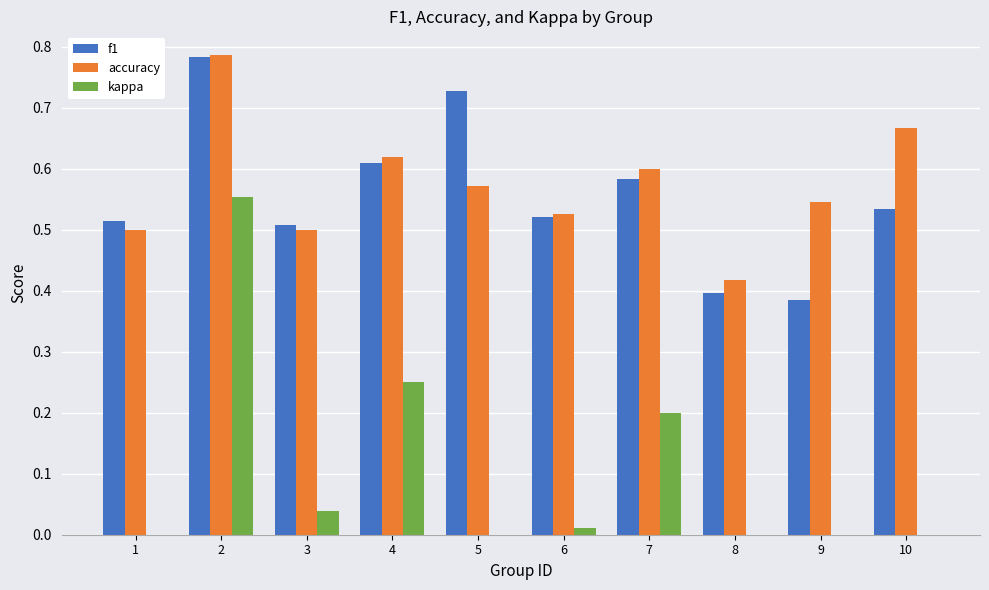

Is the value of kappa at 7 greater than the value of accuracy at 4?

No